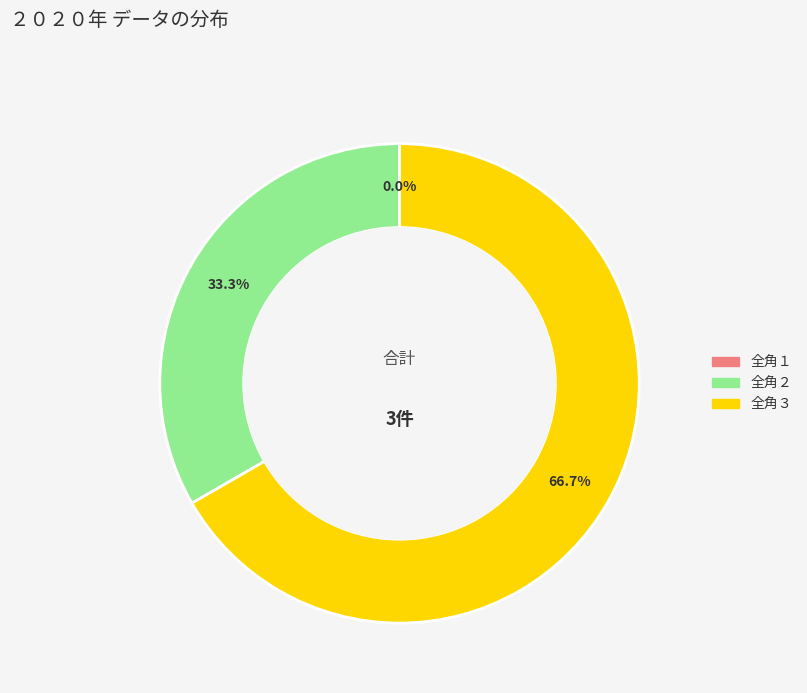

Does 全角１ account for over 50% of the chart?

No